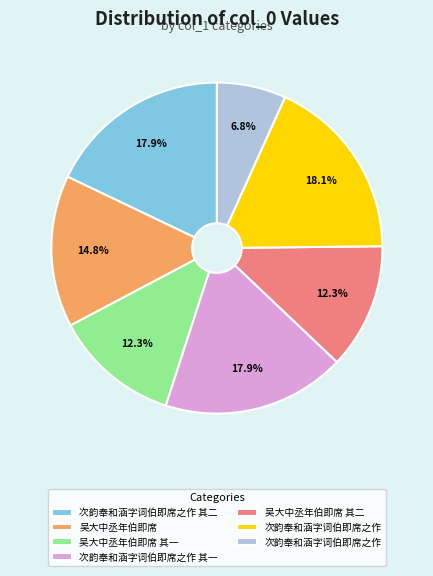

Does any single category account for the majority?

No